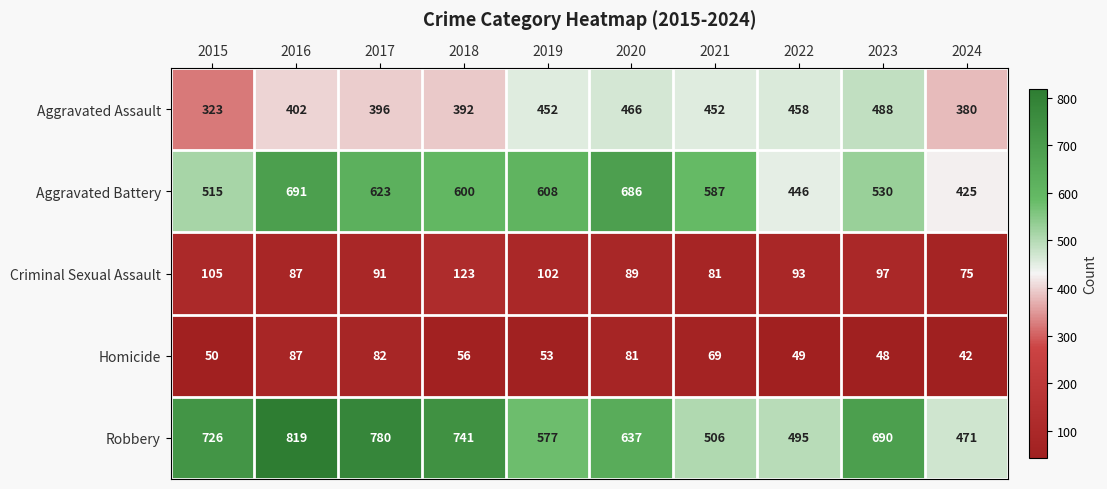

Rank the series by their maximum value, from lowest to highest.

Homicide, Criminal Sexual Assault, Aggravated Assault, Aggravated Battery, Robbery